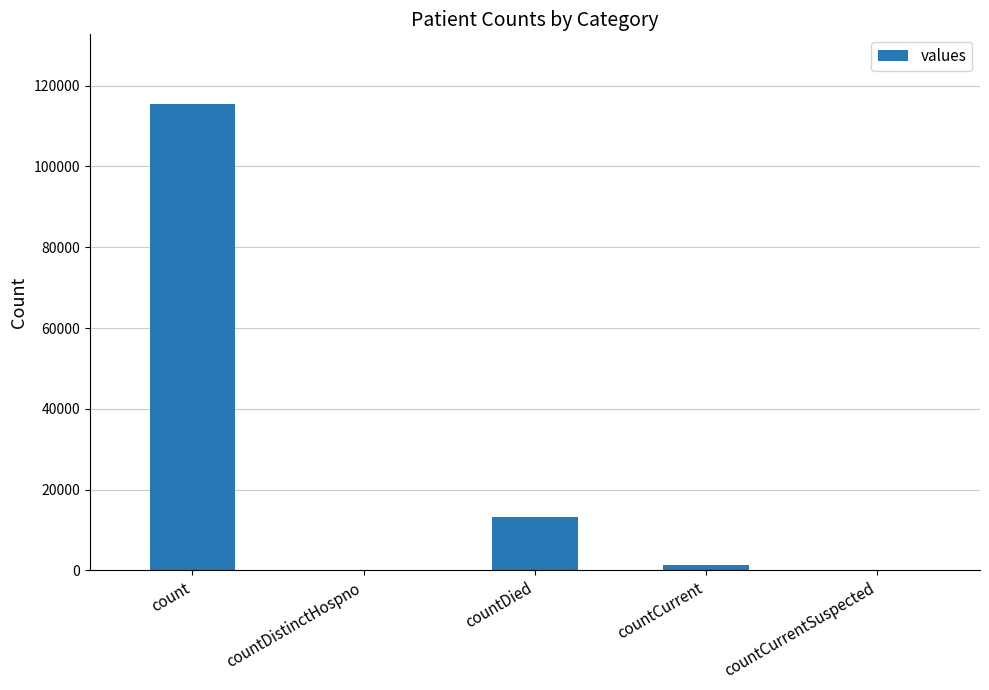

At which category does the chart reach its peak across all series?

count